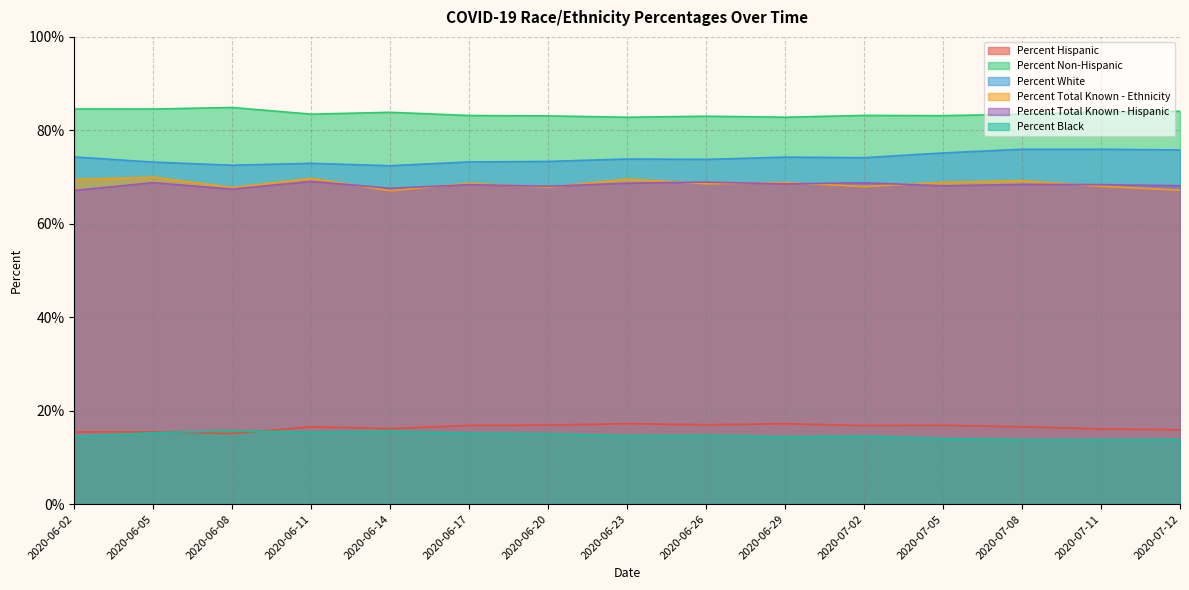

What is the maximum value for Percent Hispanic?

17.2